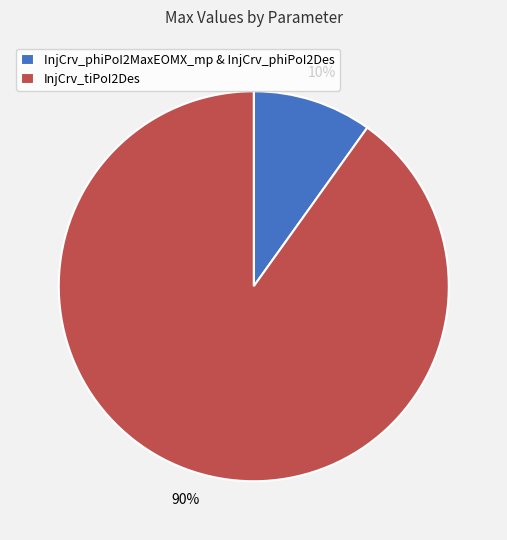

True or false: InjCrv_phiPoI2MaxEOMX_mp & InjCrv_phiPoI2Des accounts for 15% of the total.

False